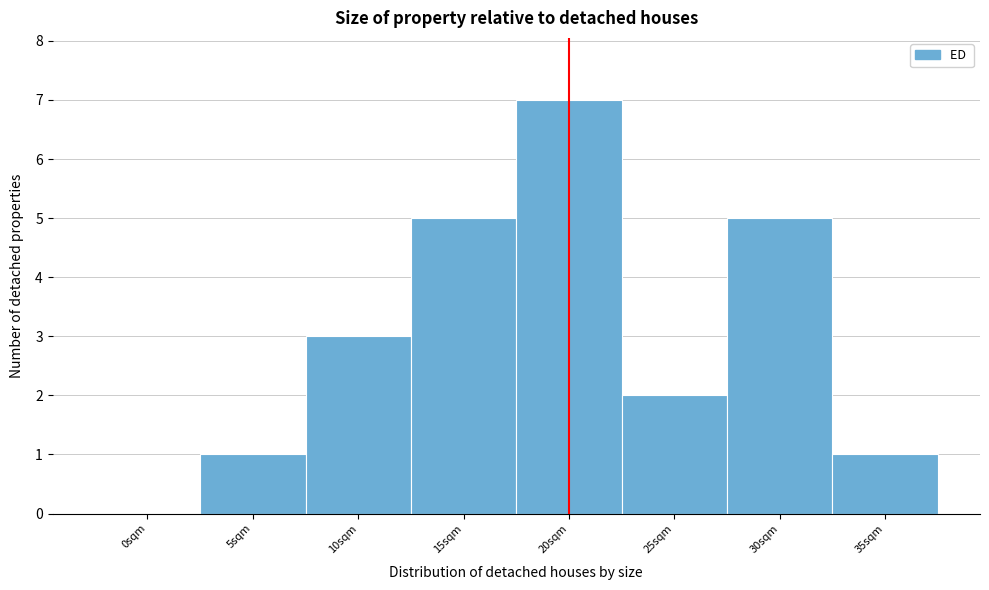

Reading left to right, what are all the values shown in this chart?

0sqm=0	5sqm=1	10sqm=3	15sqm=5	20sqm=7	25sqm=2	30sqm=5	35sqm=1